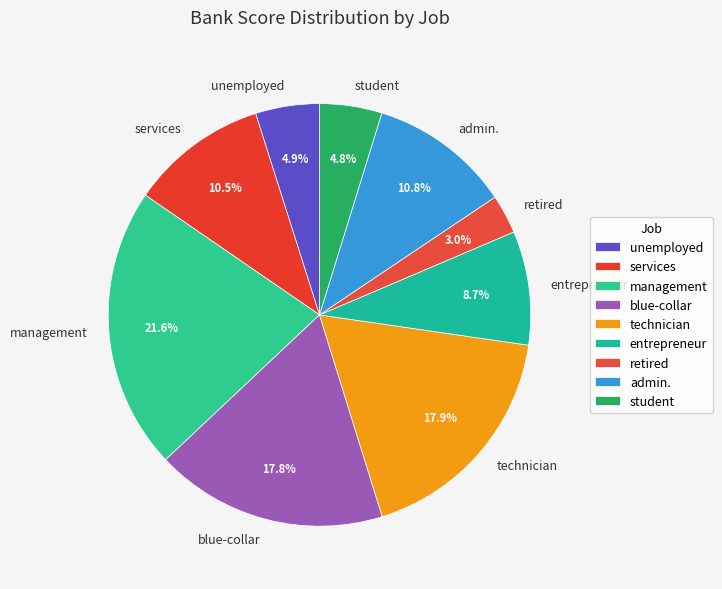

Which slice is the smallest?

retired